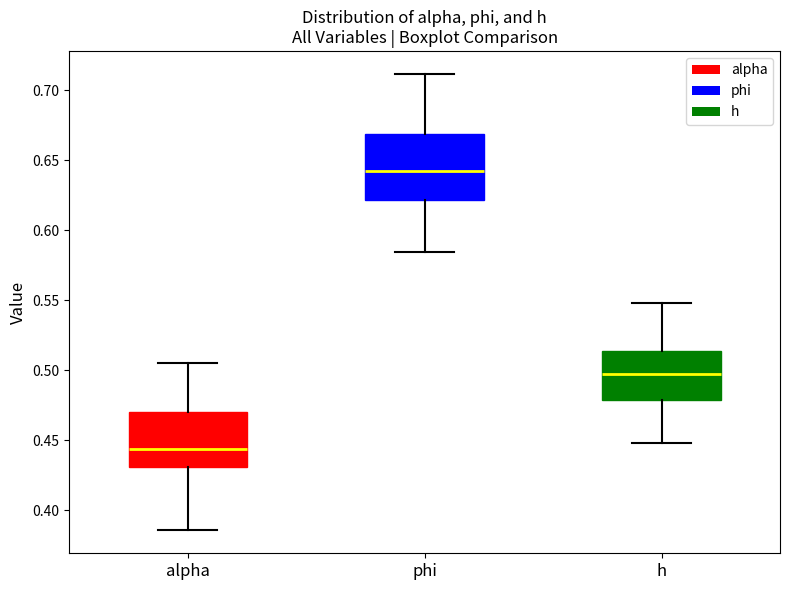

Where is the upper edge of the box for alpha on the y-axis? The values are not printed on the chart, so give them approximately, as read against the axis.

0.470